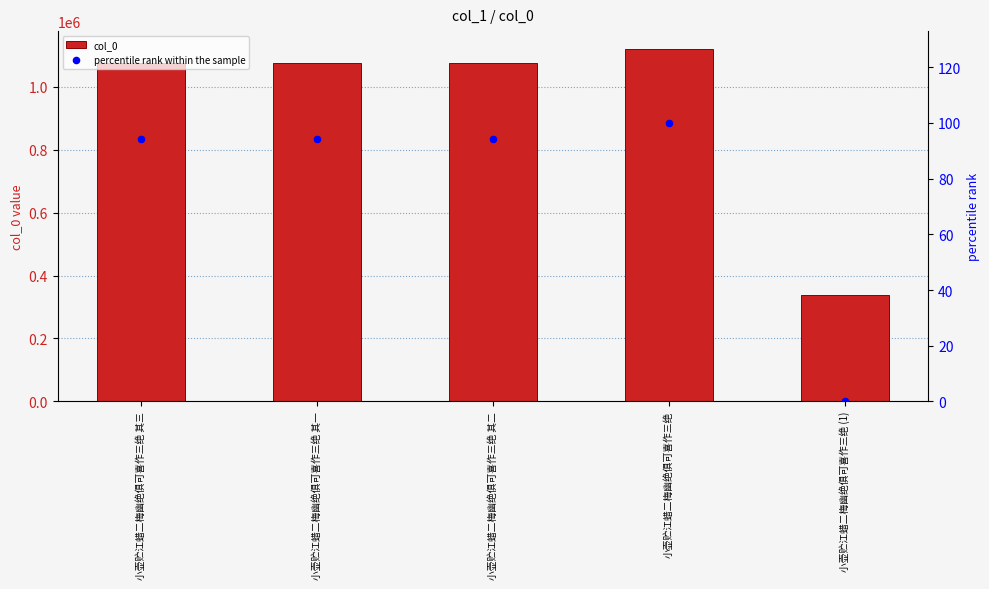

What are all the series names shown in the legend?

col_0, percentile rank within the sample